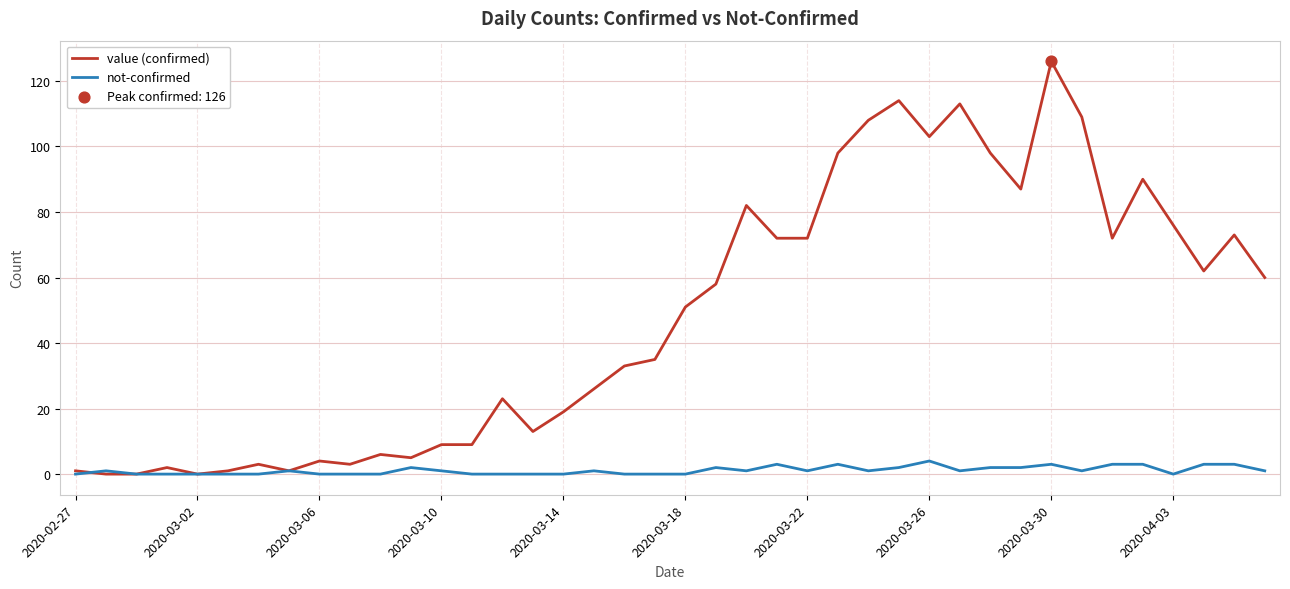

Which series has the largest range (max minus min)?

value (confirmed)